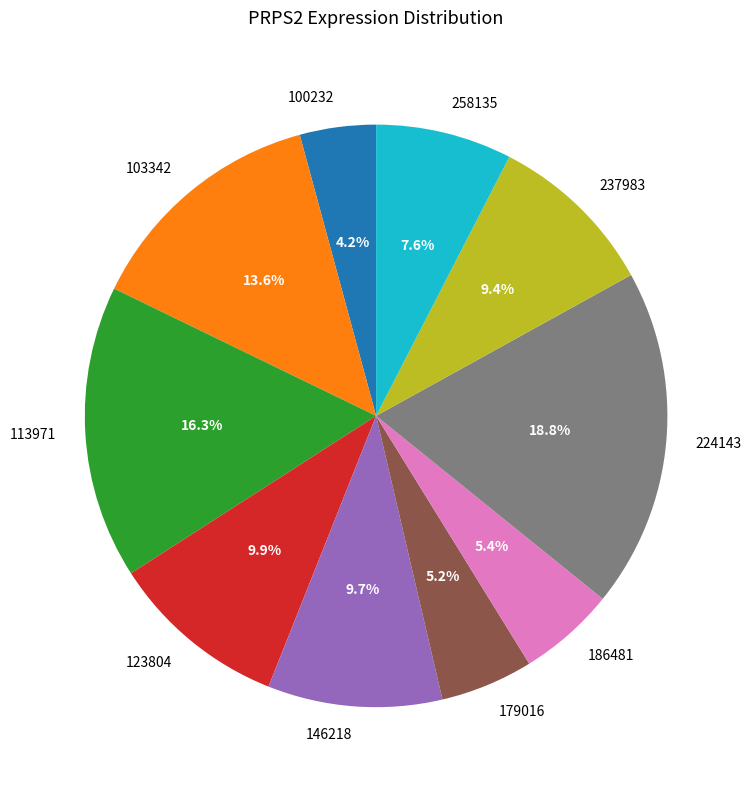

How much of the chart is everything except 123804?

90.1%